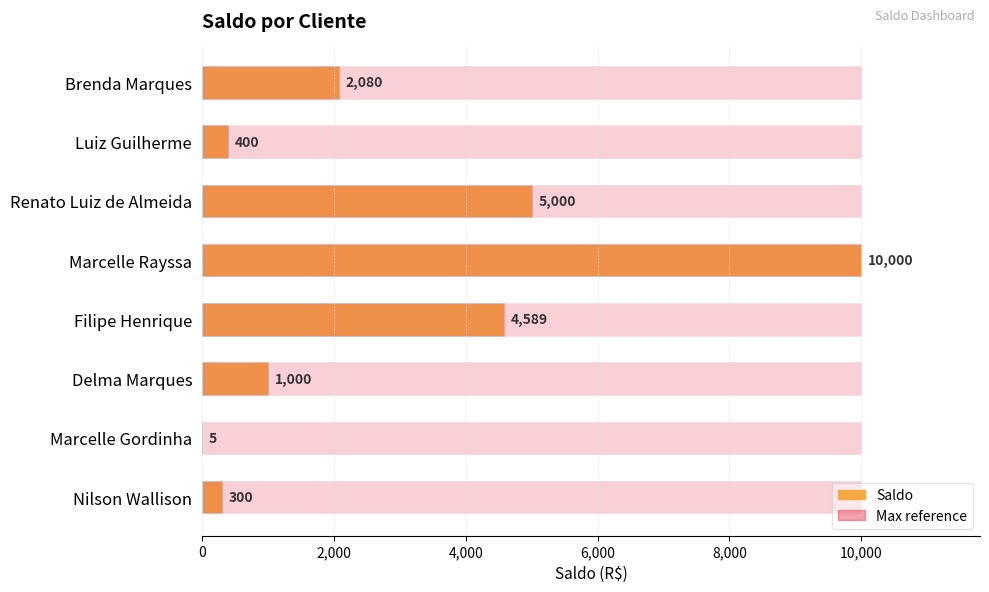

Between Marcelle Gordinha and Luiz Guilherme, which is larger?

Luiz Guilherme